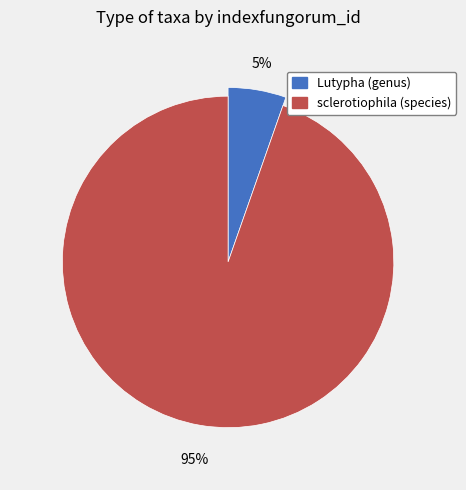

To the nearest percent, what is the average slice percentage?

50%